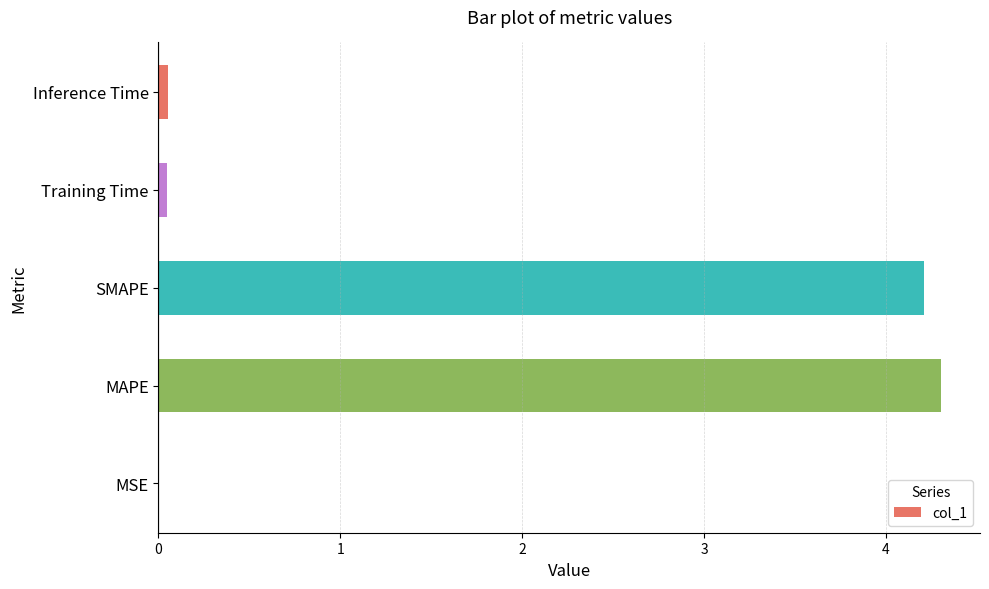

What is the maximum value shown in the chart?

4.3